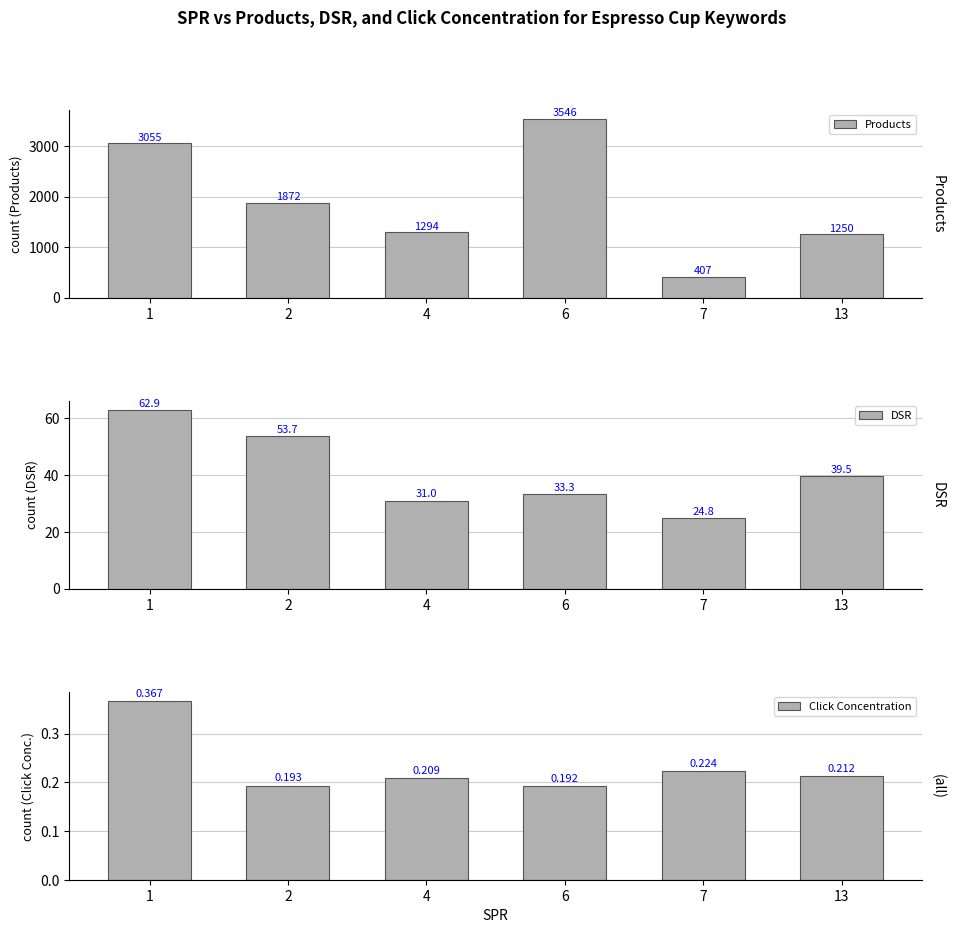

Reading left to right, list all the values displayed in this chart.

Products: 3055.1	1872.5	1294.5	3546.0	407.0	1250.0
DSR: 62.9	53.7	31.0	33.3	24.8	39.5
Click Concentration: 0.4	0.2	0.2	0.2	0.2	0.2